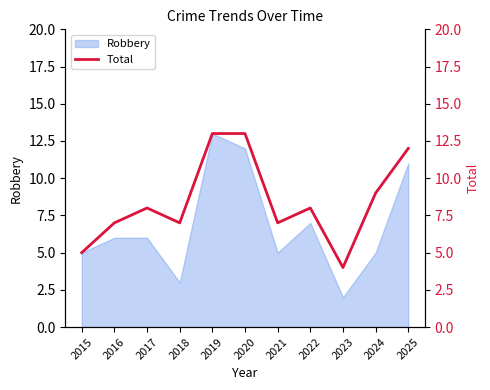

How many categories are shown in the chart?

11